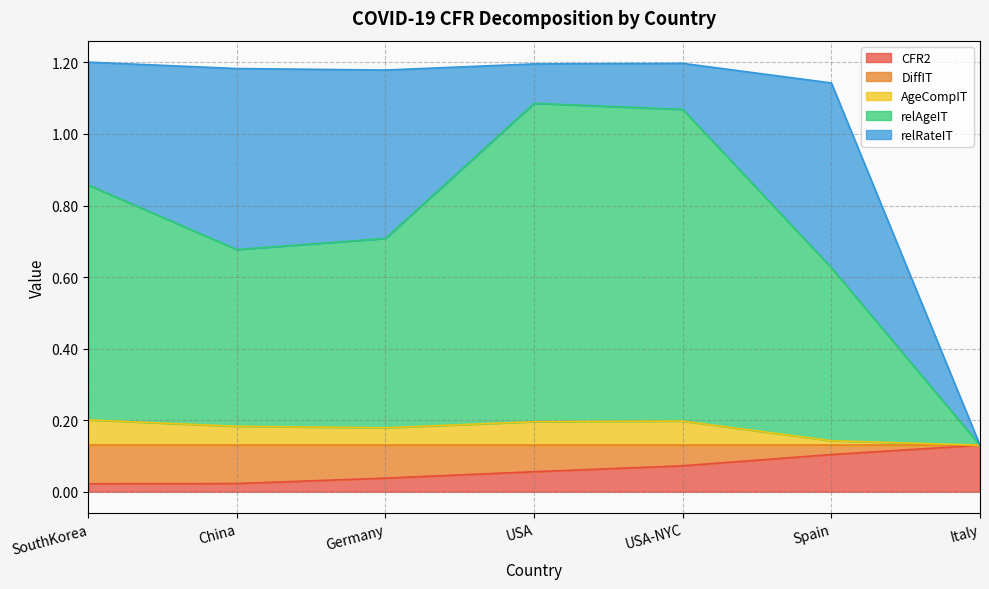

Where is CFR2 nearest to the value 0?

SouthKorea